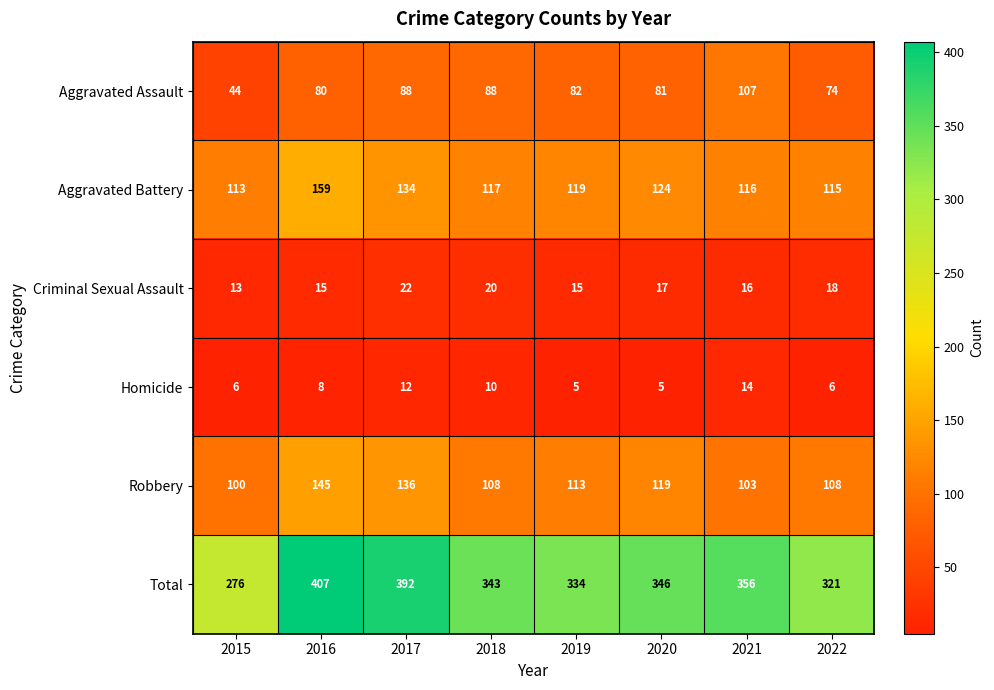

The value of Robbery at 2019 is 161. True or false?

False